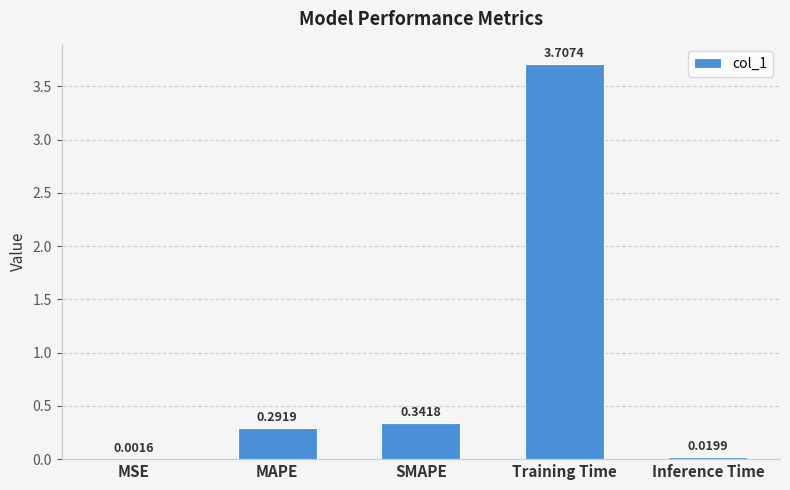

What is the change in value from SMAPE to Training Time?

+3.4